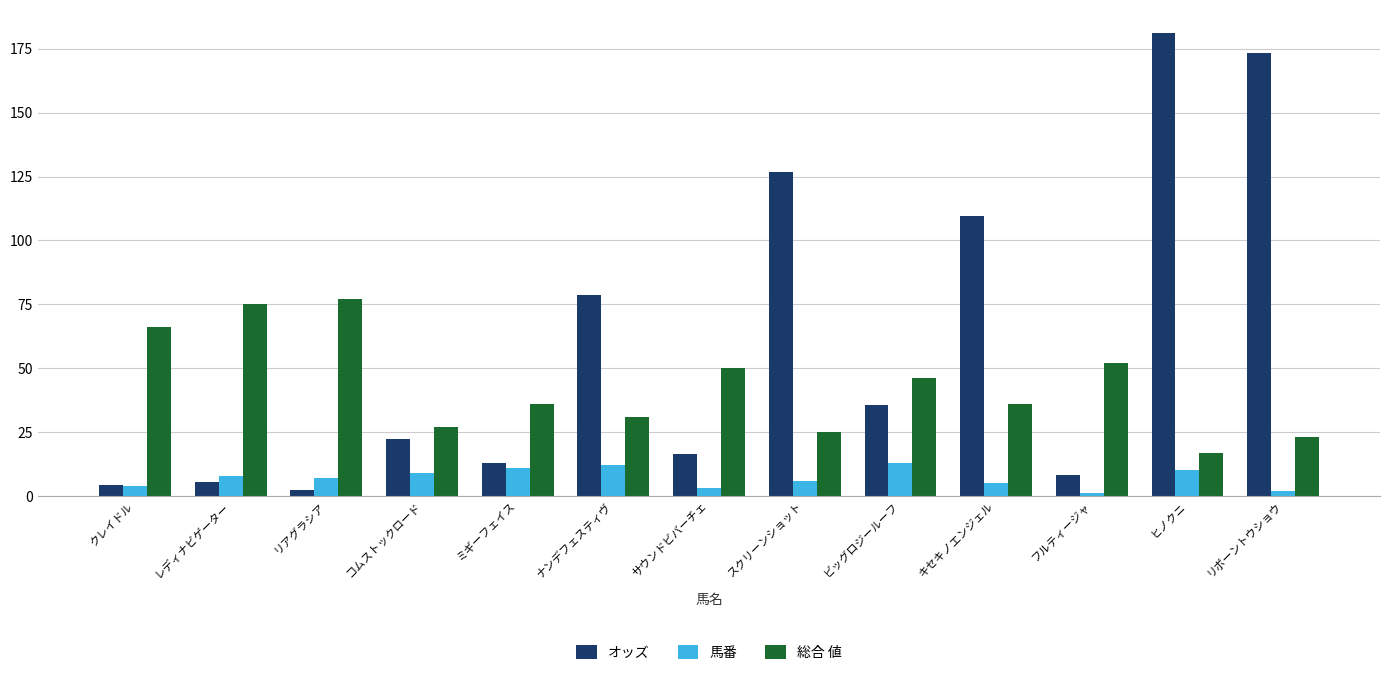

What is the difference between the maximum and minimum values in the 総合 値 series?

60.0